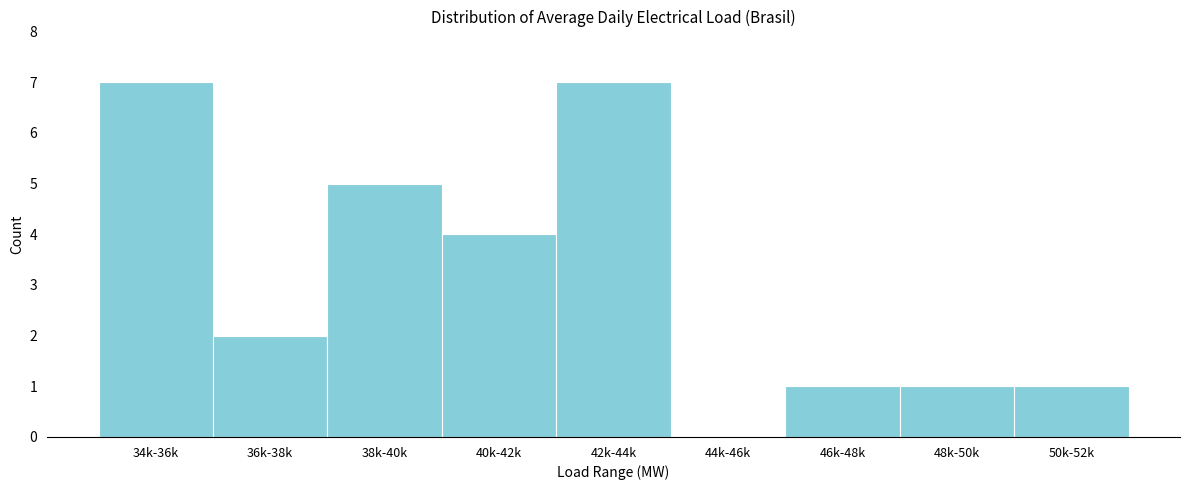

Reading left to right, transcribe all the data shown in this chart.

34k-36k=7	36k-38k=2	38k-40k=5	40k-42k=4	42k-44k=7	44k-46k=0	46k-48k=1	48k-50k=1	50k-52k=1